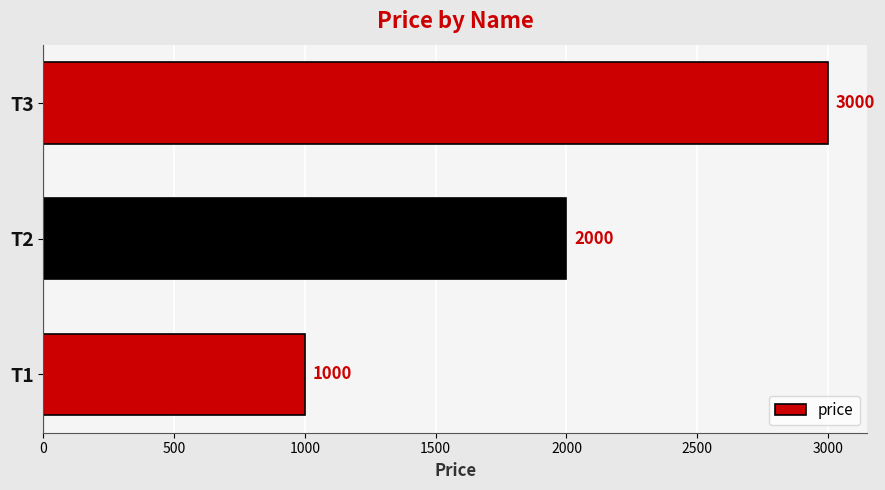

How many data points does each series have?

3